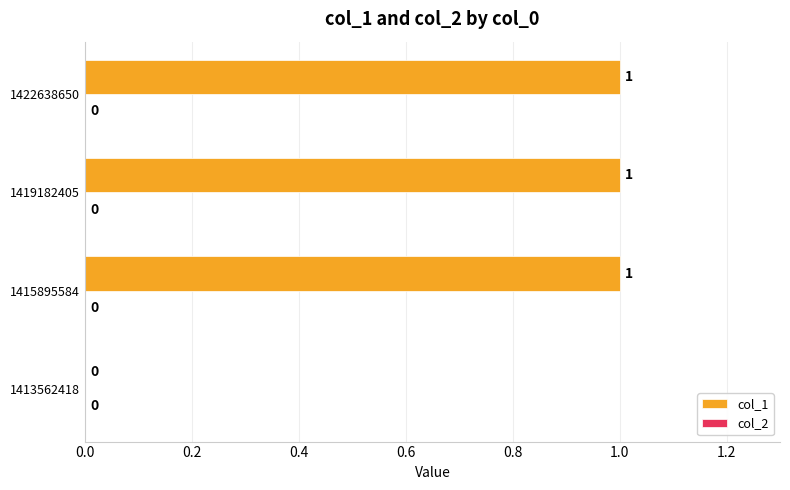

Approximately how many times larger is the value at 1415895584 compared to 1419182405?

1.0